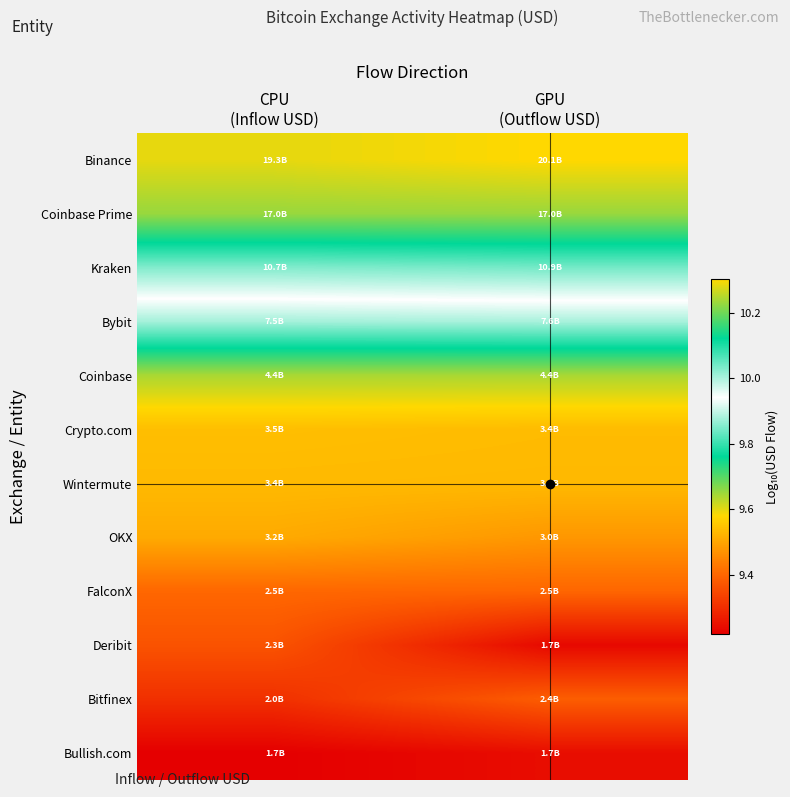

At which category does the chart reach its peak across all series?

GPU
(Outflow USD)